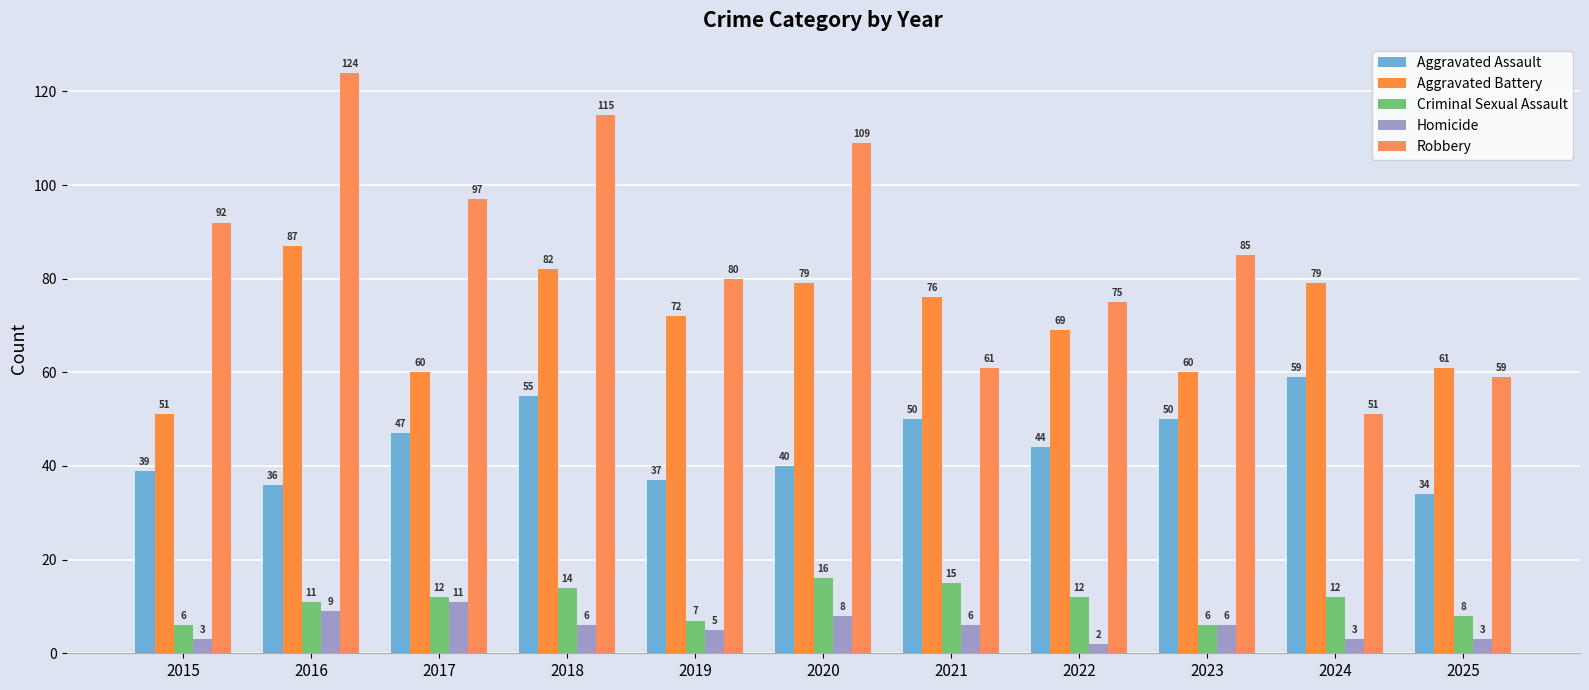

How many series are shown in this chart?

5